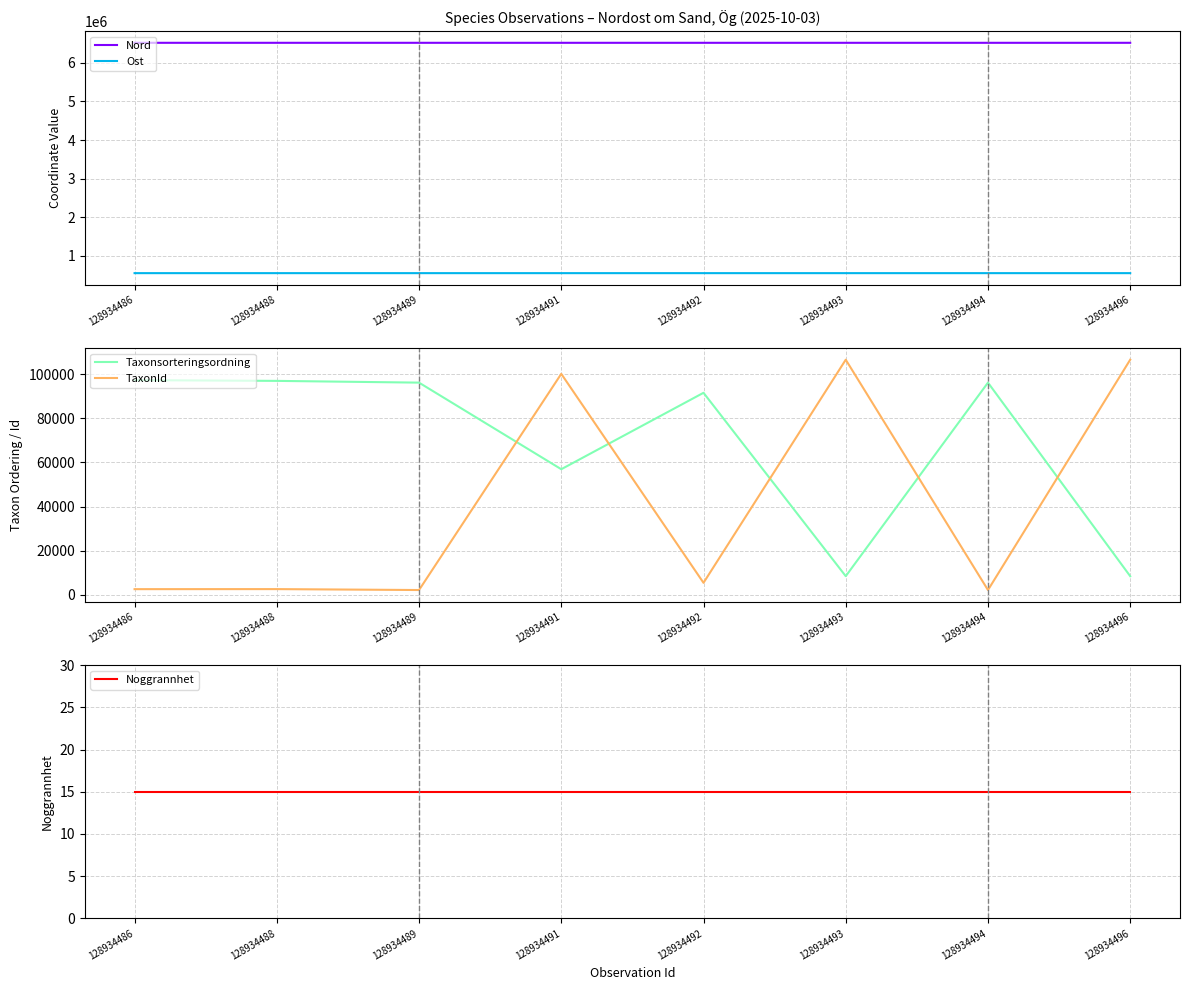

Reading left to right, transcribe all the data shown in this chart.

Nord: 128934486=6519548	128934488=6519554	128934489=6519564	128934491=6519539	128934492=6519479	128934493=6519491	128934494=6519496	128934496=6519546
Ost: 128934486=552092	128934488=552066	128934489=552044	128934491=552047	128934492=552107	128934493=552108	128934494=552111	128934496=552108
Taxonsorteringsordning: 128934486=97290	128934488=96951	128934489=96158	128934491=56915	128934492=91553	128934493=8450	128934494=96158	128934496=8439
TaxonId: 128934486=2569	128934488=2590	128934489=2170	128934491=100138	128934492=5442	128934493=106545	128934494=2170	128934496=106554
Noggrannhet: 128934486=15	128934488=15	128934489=15	128934491=15	128934492=15	128934493=15	128934494=15	128934496=15